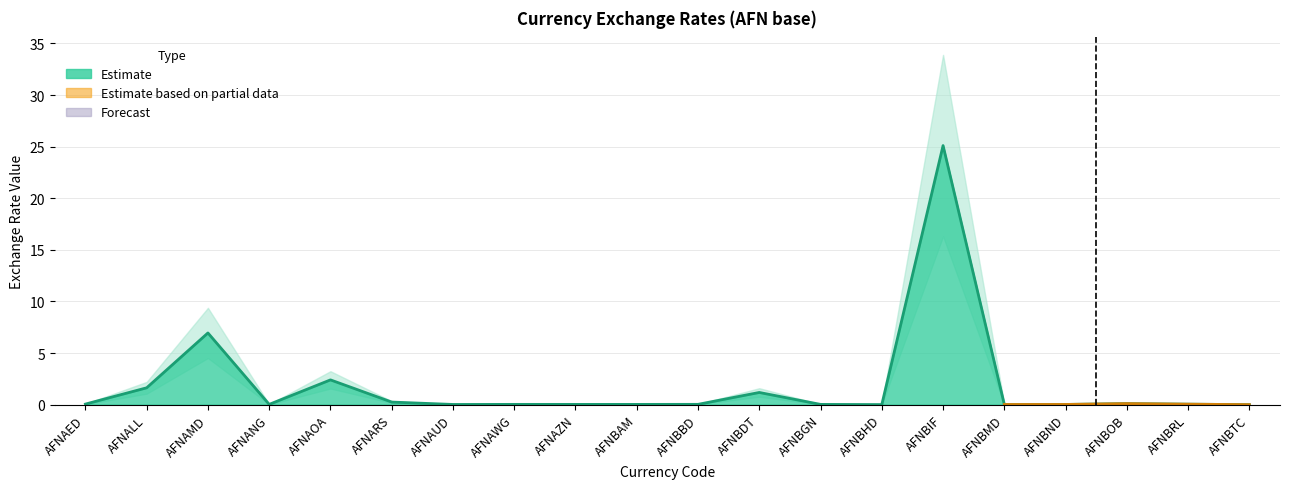

Where is the first local minimum?

AFNANG